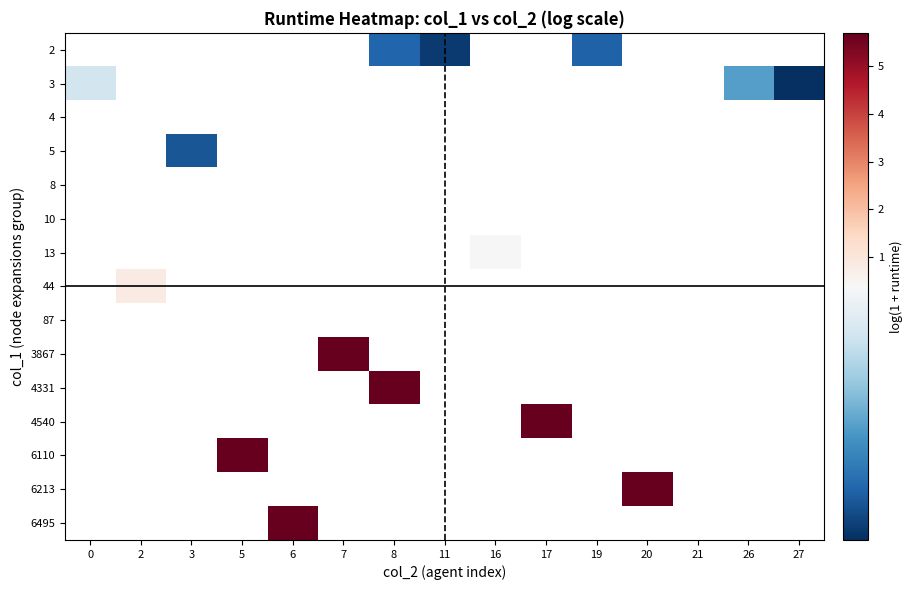

How many values in 6213 are above zero?

1